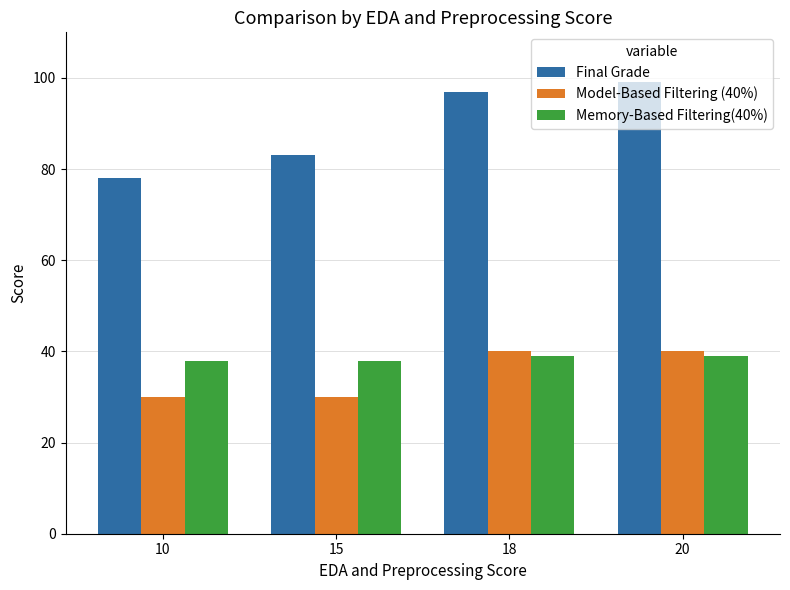

What is the difference between the second highest and second lowest values in the Final Grade series?

14